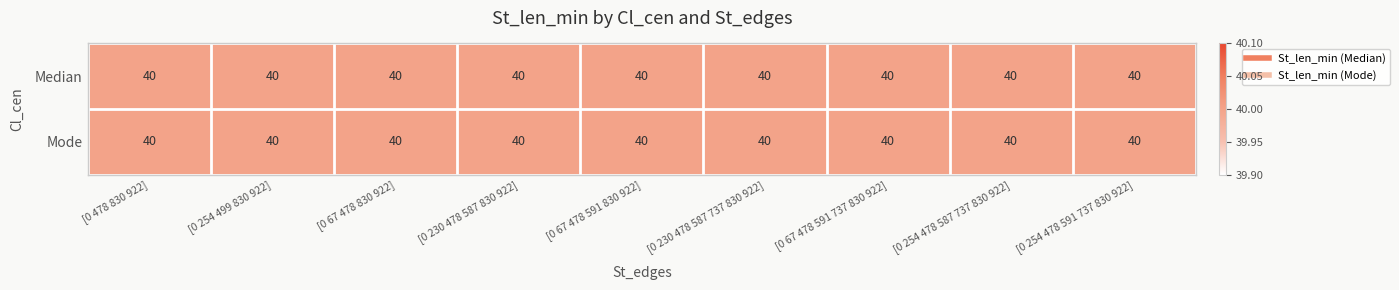

What is the total value across all series at [0 67 478 830 922]?

80.0